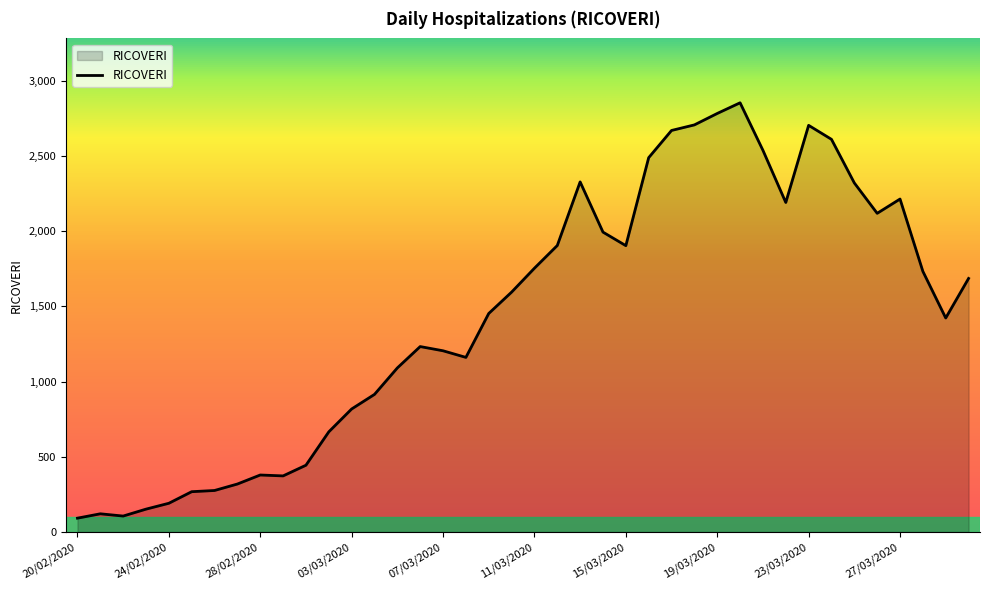

How many lines are shown in the chart?

1